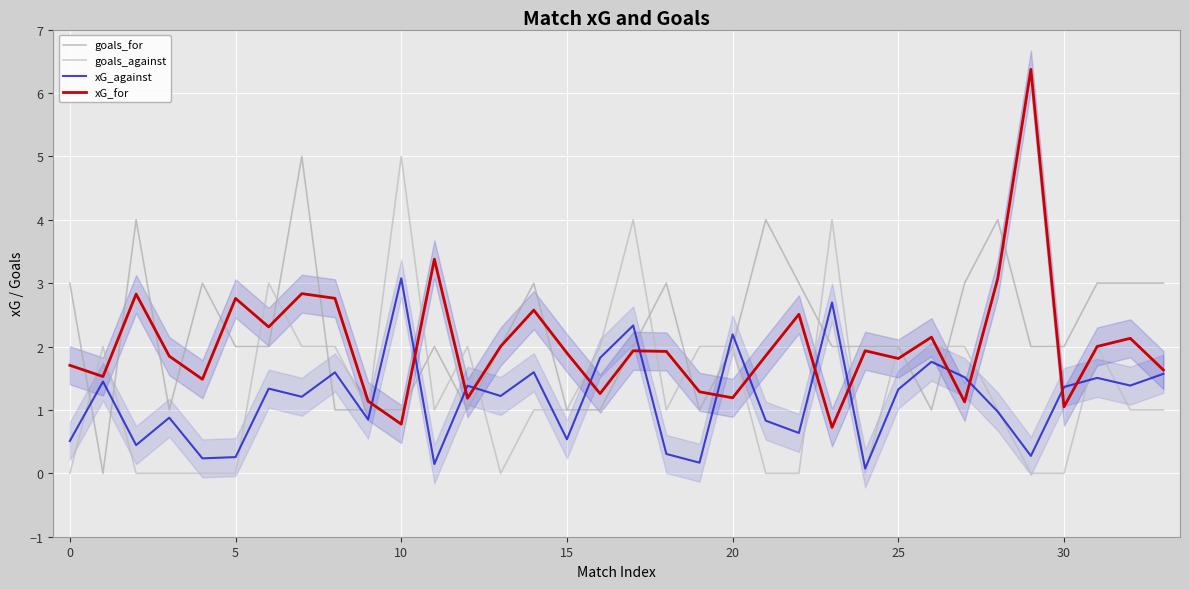

In goals_for, how many points are higher than both neighbors (excluding endpoints)?

8